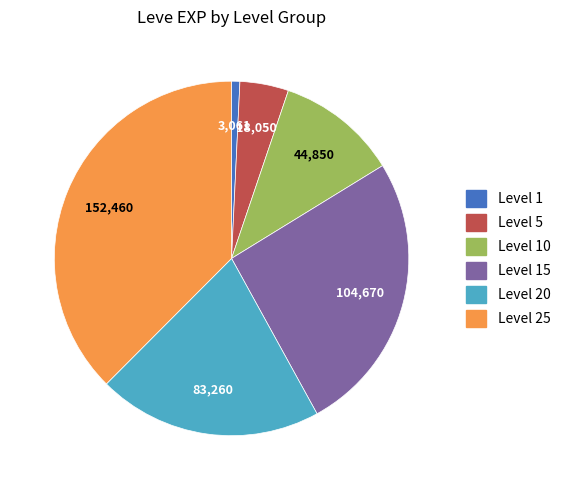

Does any single category account for the majority?

No